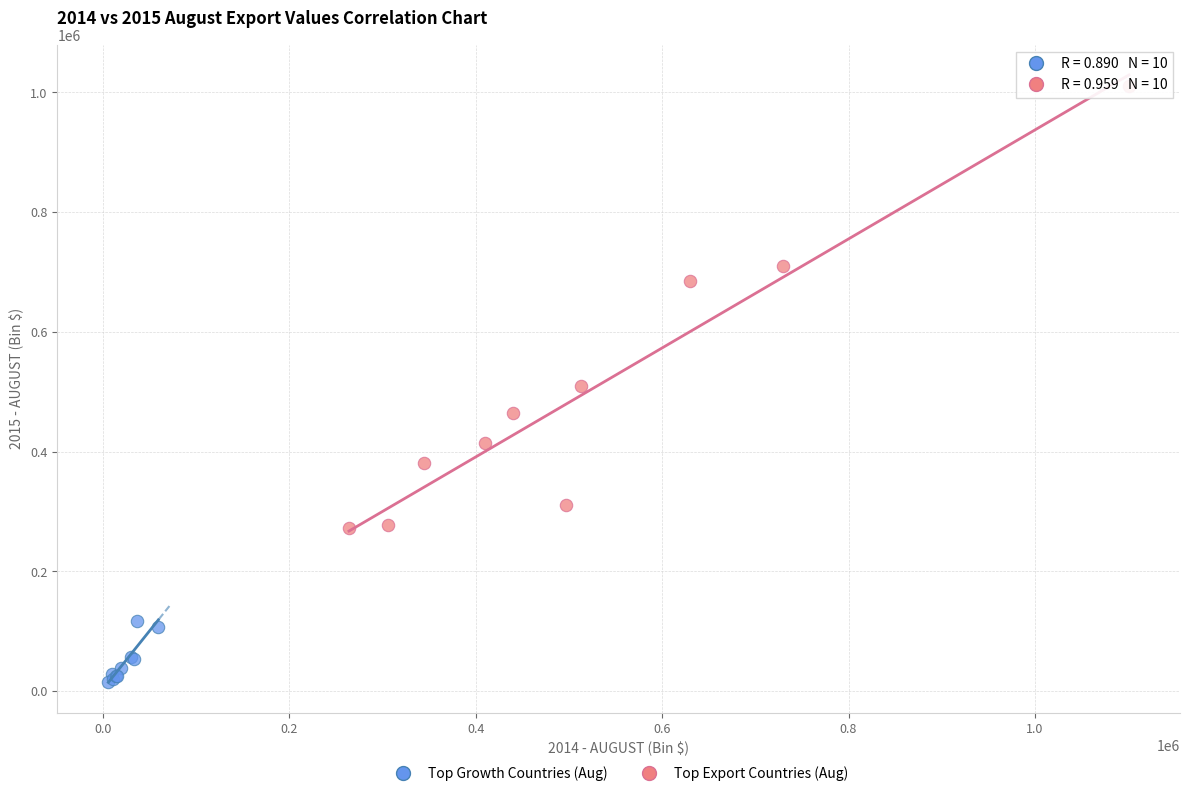

Which series contains the lowest Y value?

Top Growth Countries (Aug)